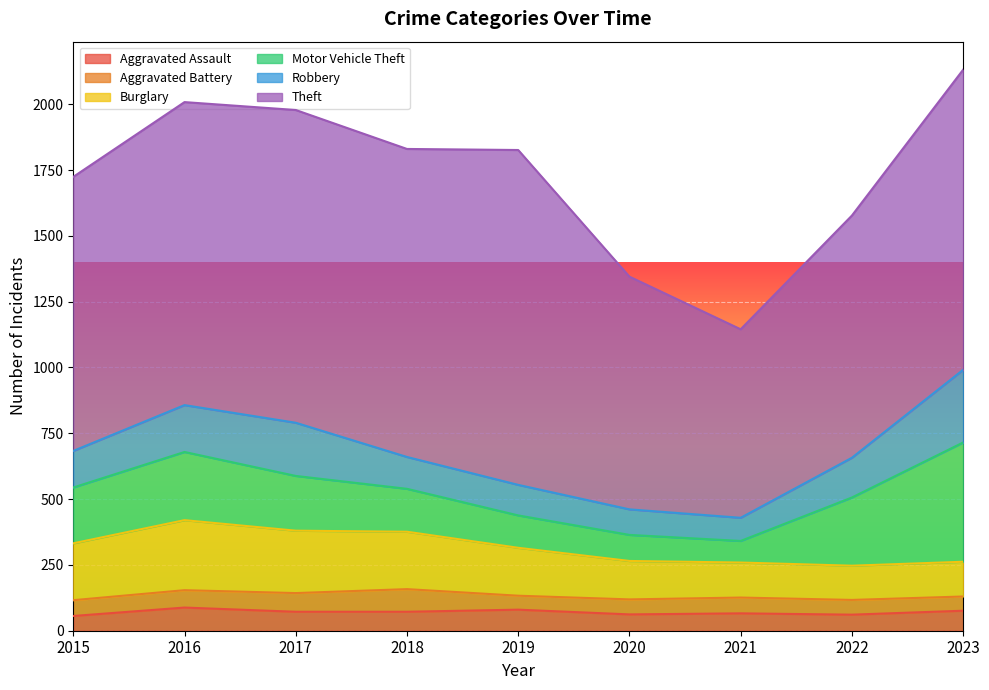

Is it true that Theft equals 1372 at 2015?

False